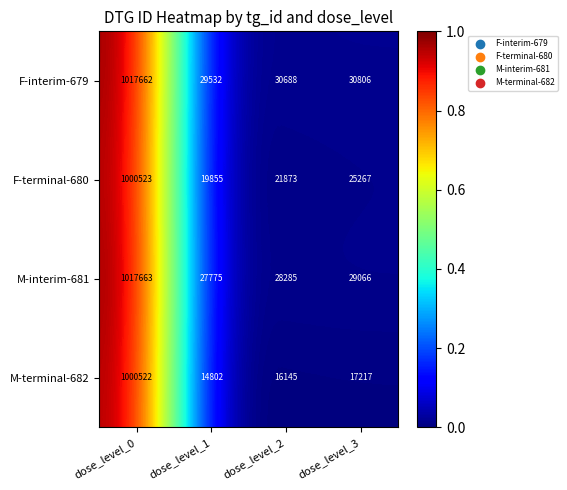

At dose_level_1, list the series in order from largest to smallest.

F-interim-679, M-interim-681, F-terminal-680, M-terminal-682